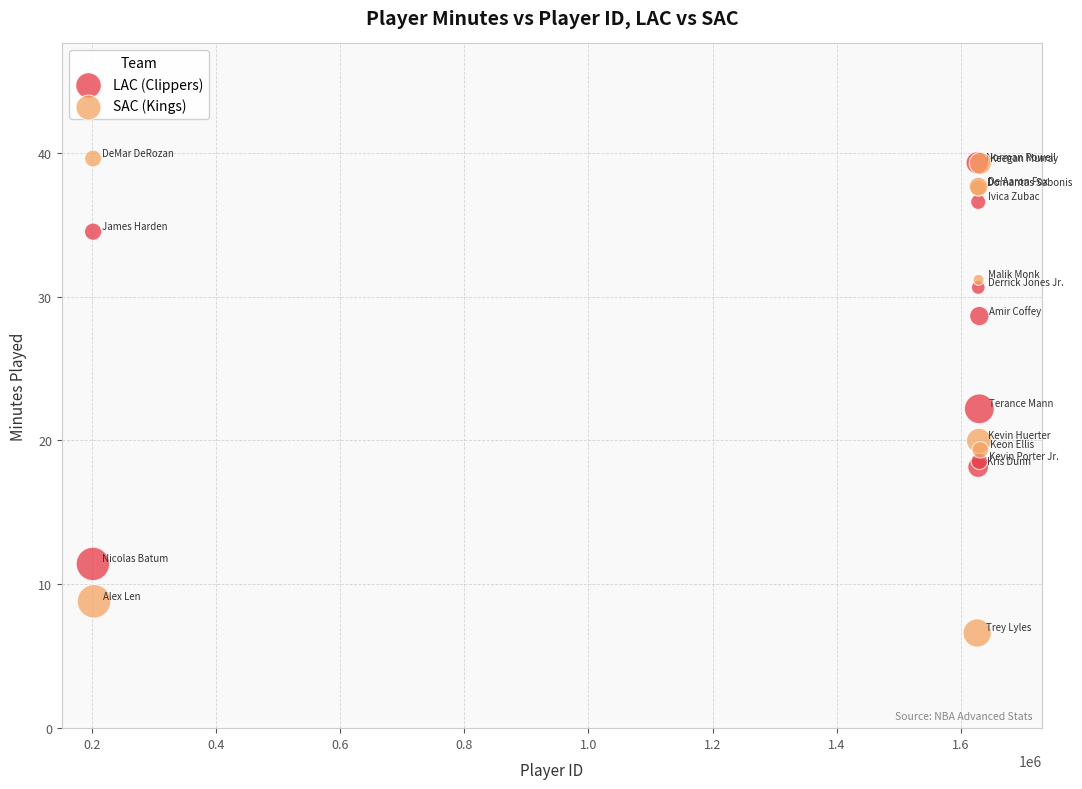

Which series has the largest Y range (max minus min)?

SAC (Kings)